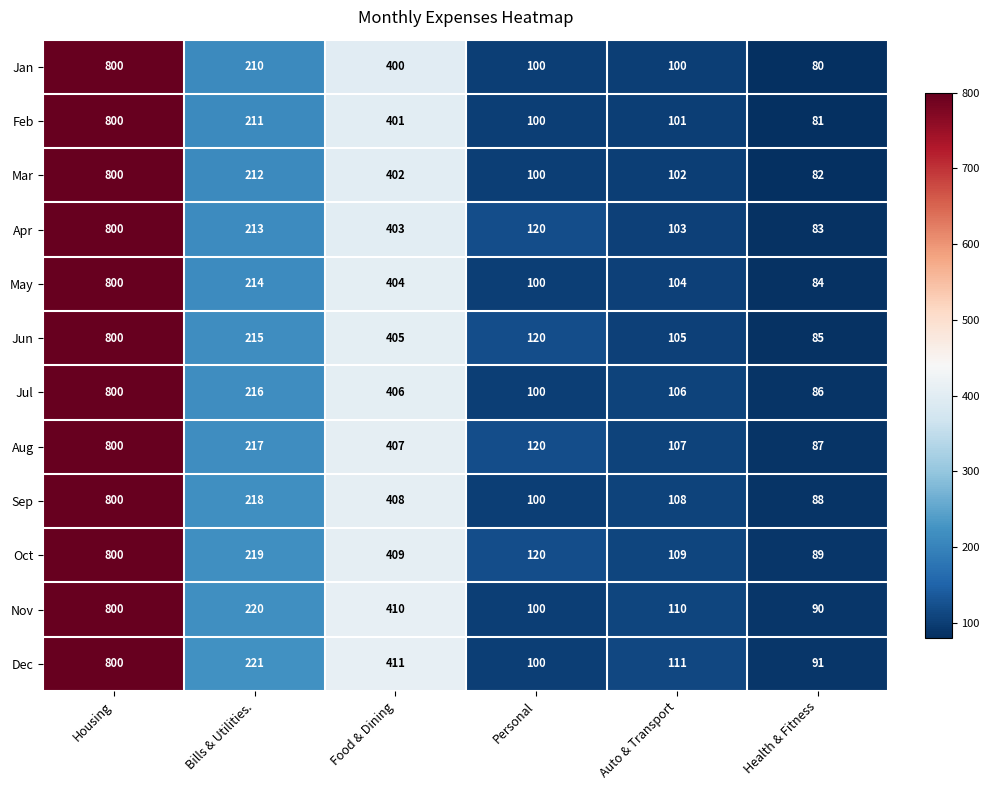

What is the difference between the May values at Bills & Utilities. and Auto & Transport?

110